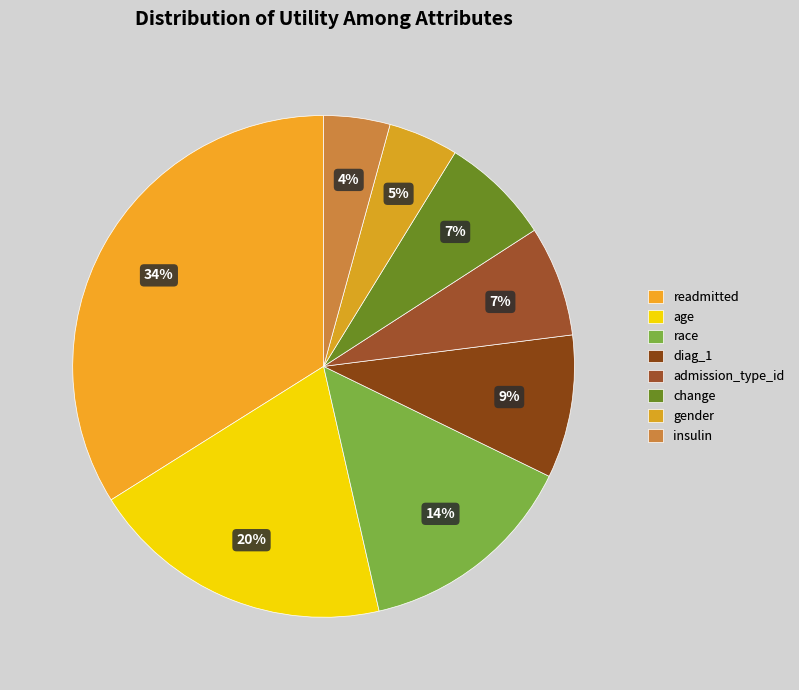

What percentage is the age slice, to the nearest percent?

20%